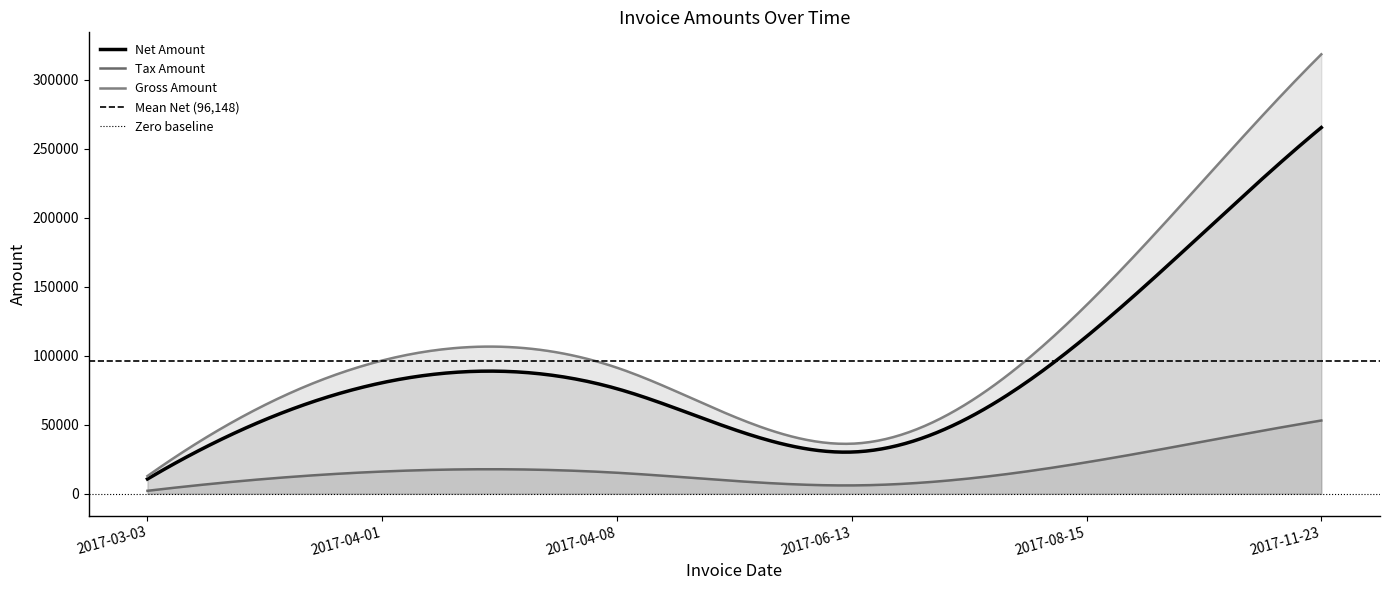

True or false: Net Amount and Gross Amount intersect in this chart.

False